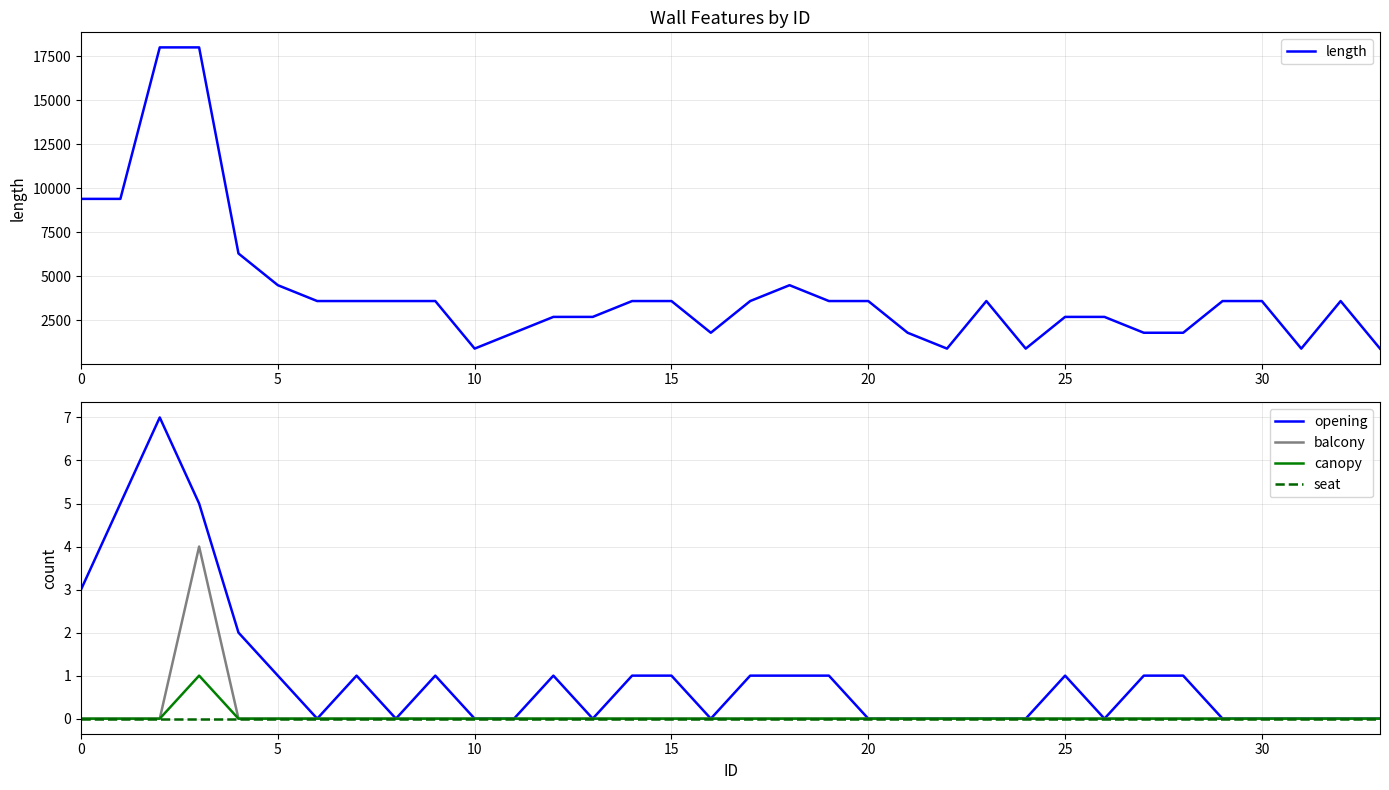

List the series in order of their peak value, lowest first.

seat, canopy, balcony, opening, length